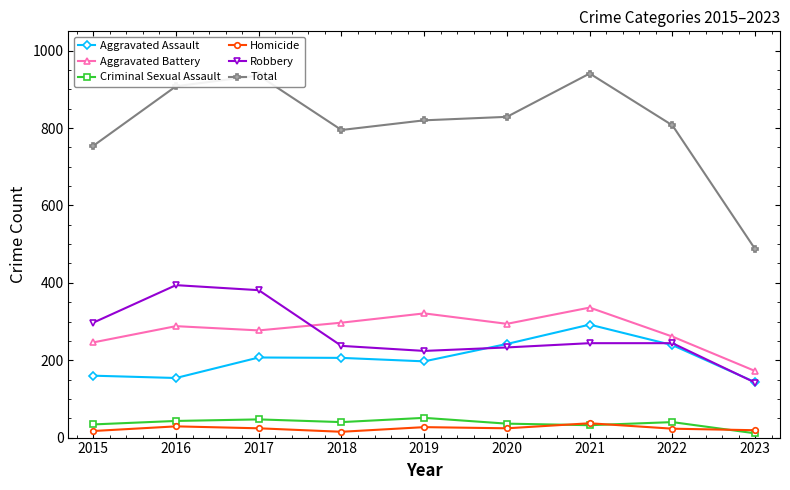

What is the spread (max minus min) of values at 2021?

909